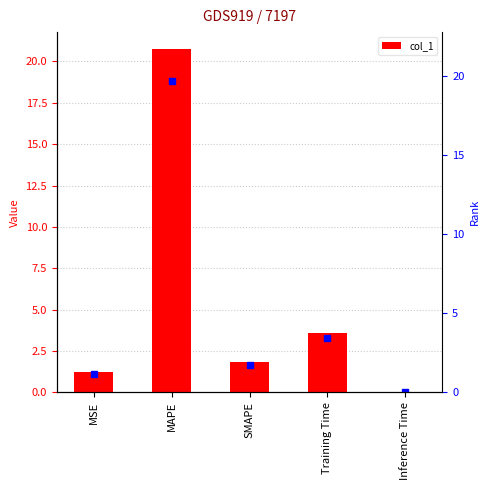

What is the value of the 3rd bar from the left?

1.8